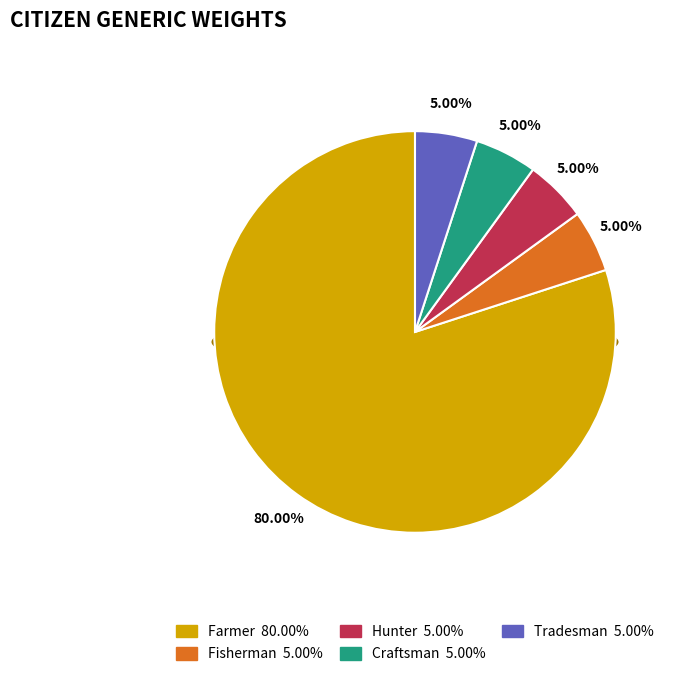

Is it true that Farmer is 85% of the pie?

False